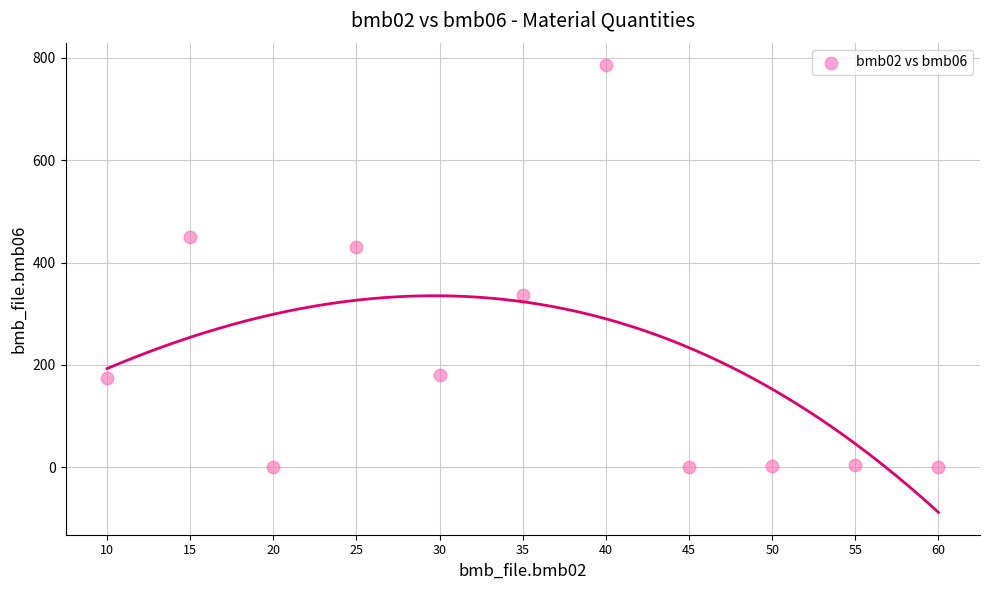

What Y value in the scatter plot is closest to 393?

430.0